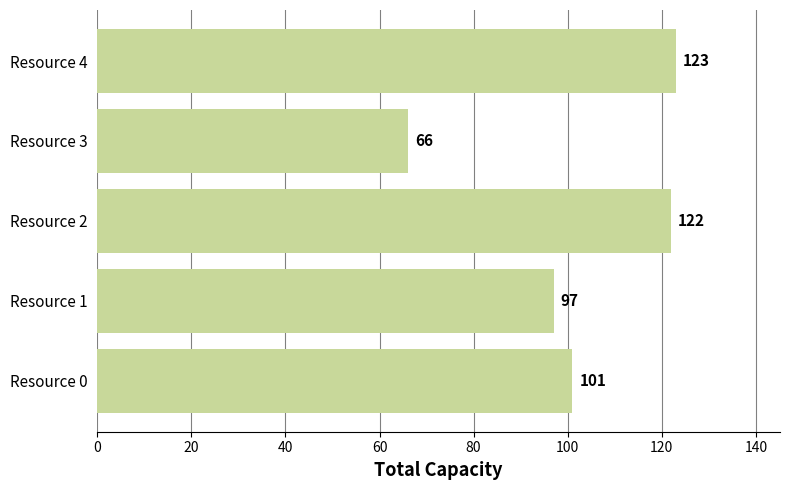

Reading bottom to top, list all the values displayed in this chart.

101	97	122	66	123